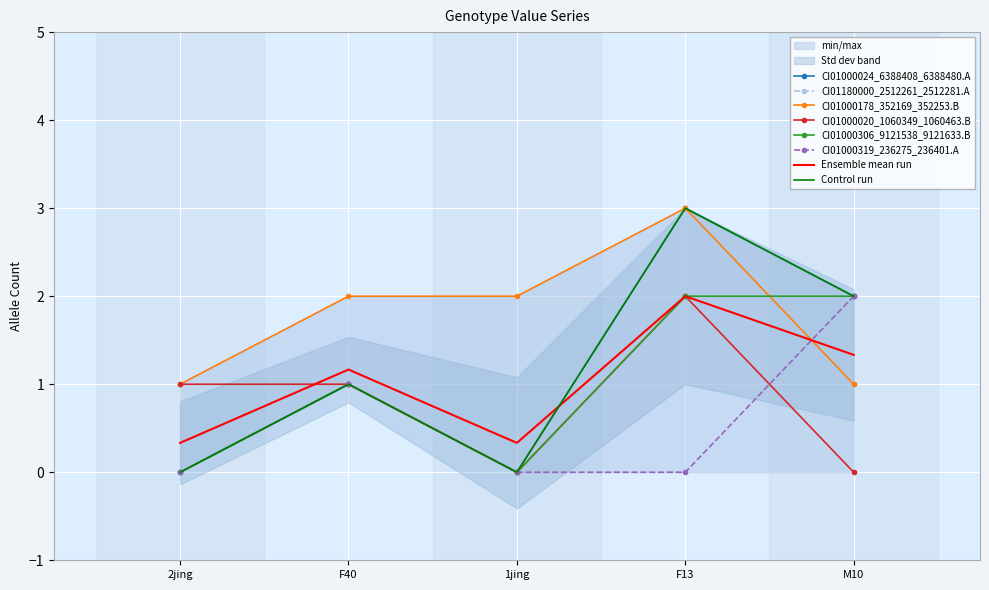

True or false: CI01000319_236275_236401.A and CI01000306_9121538_9121633.B cross at least once.

False